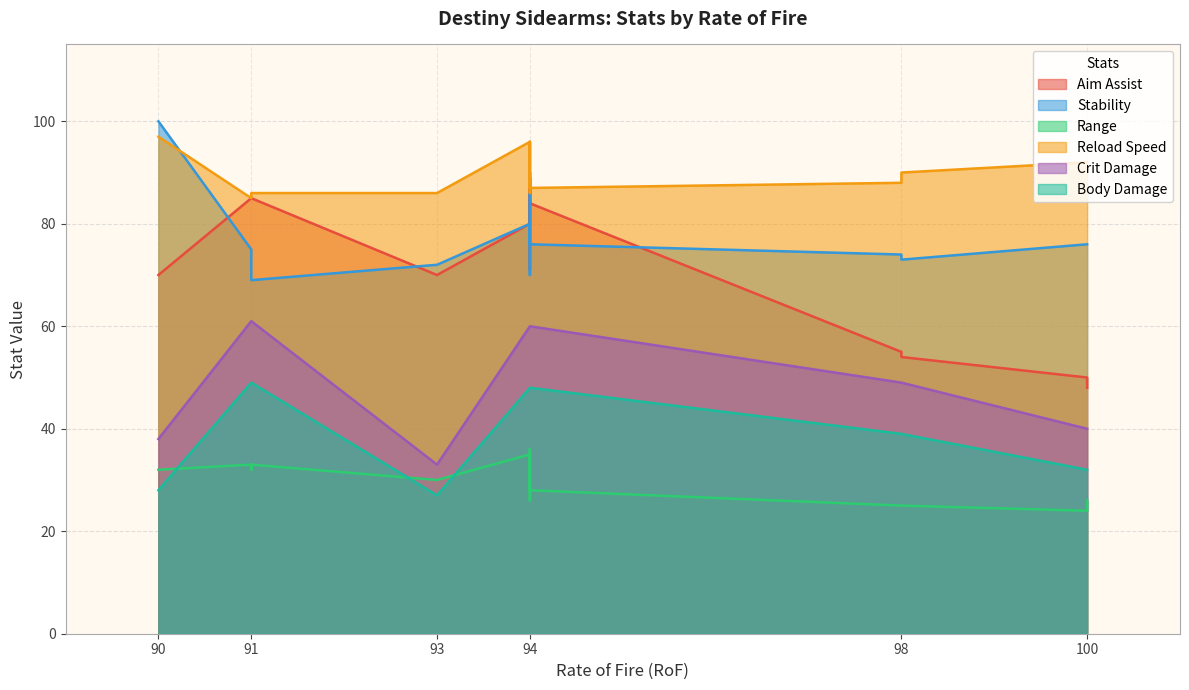

The Reload Speed series shows 88 at 98. True or false?

True